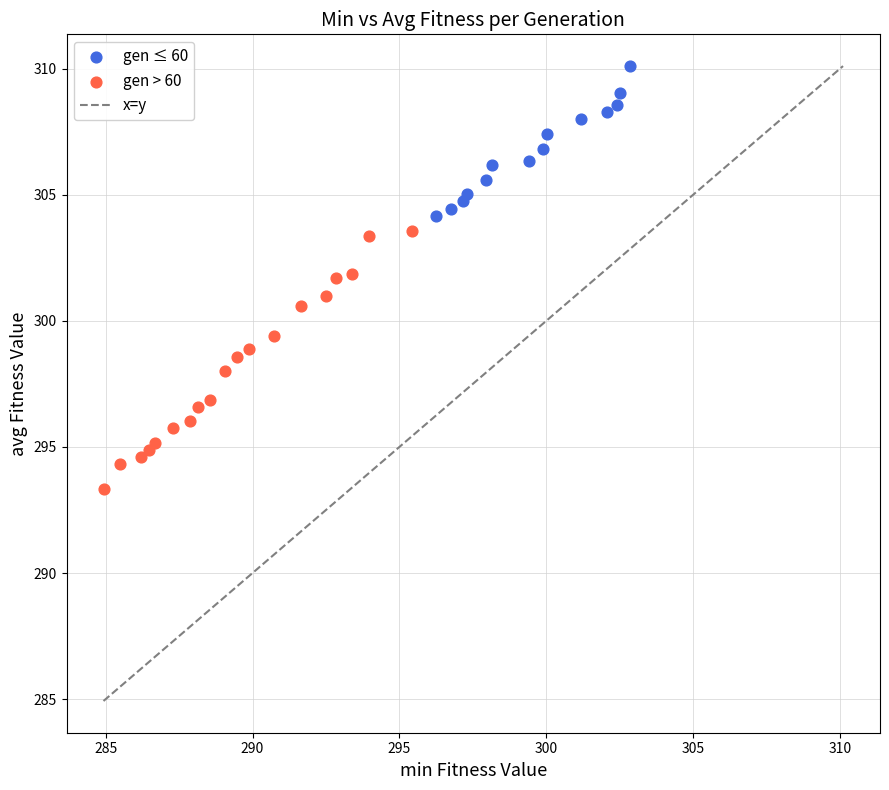

Which series contains the lowest Y value?

gen > 60